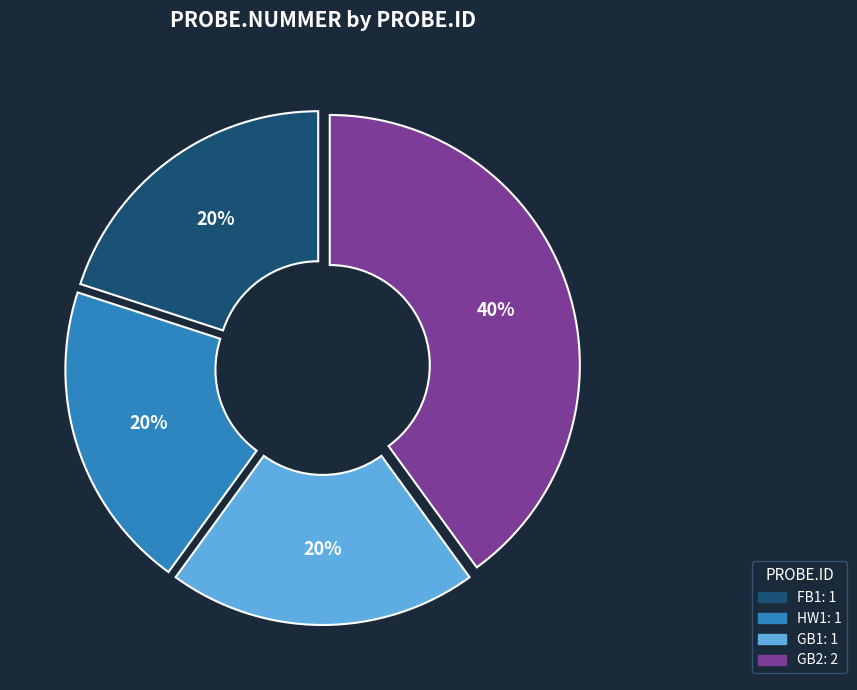

What is the largest slice in the pie chart?

GB2